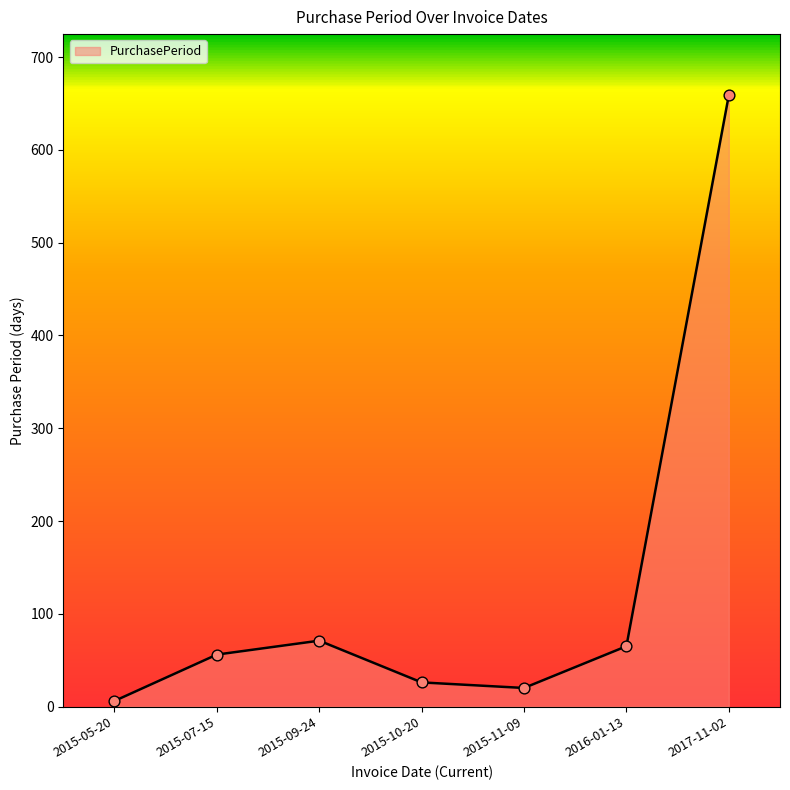

Approximately how many times larger is the value at 2015-05-20 compared to 2015-09-24?

0.1